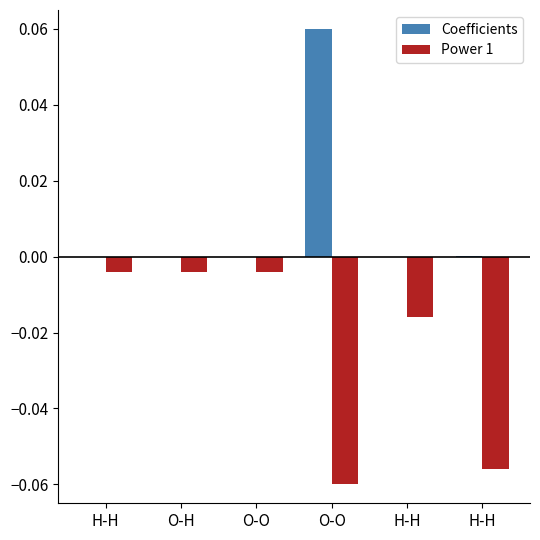

What is the label of the 4th bar from the left?

O-O